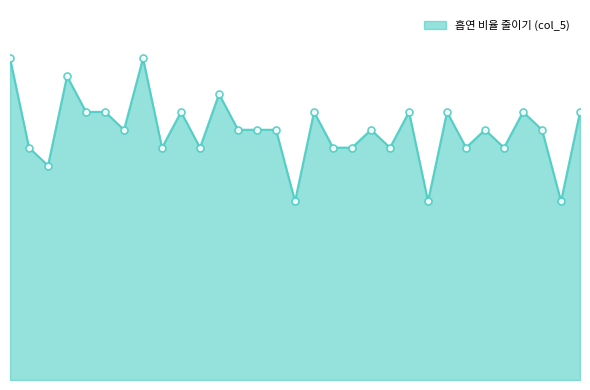

Does the chart have visible grid lines?

No